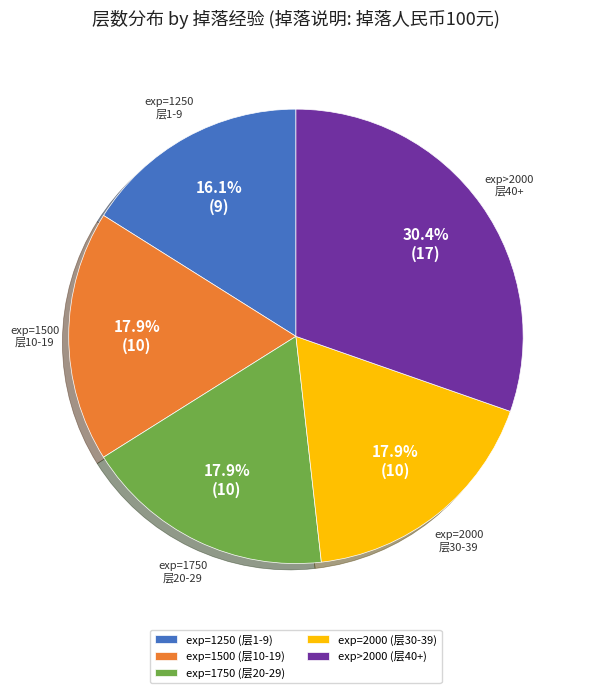

Is there any slice that represents more than half of the pie?

No